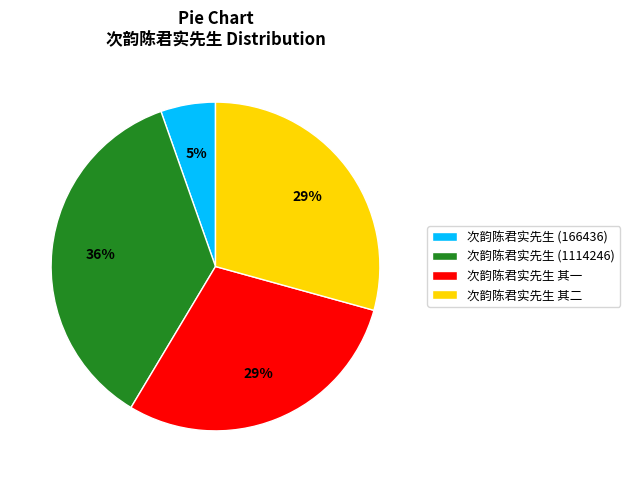

Which slice is the smallest?

次韵陈君实先生 (166436)